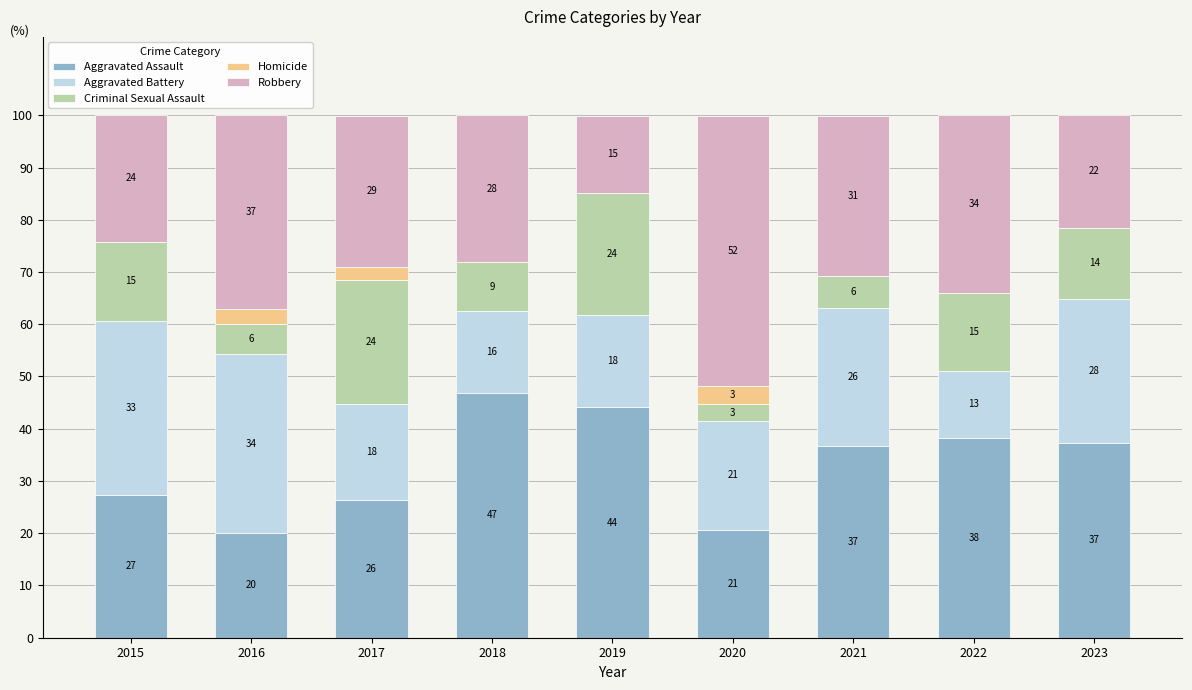

At which label does Aggravated Assault first exceed 36?

2018